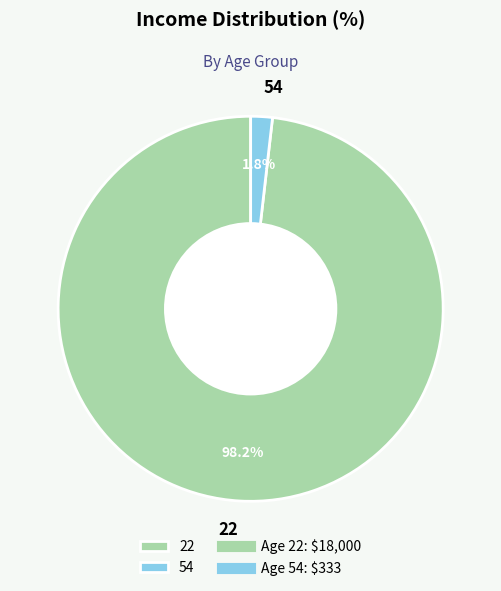

To the nearest percent, what is the difference between the largest and smallest slice percentages?

96%